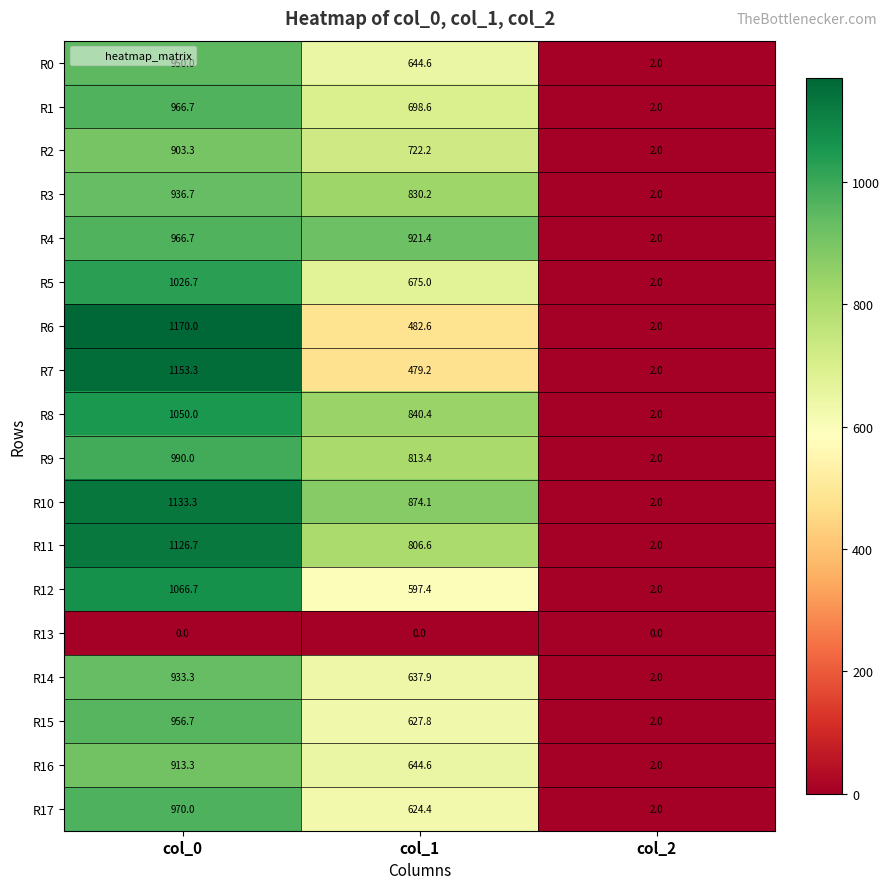

Which series changed the most between col_1 and col_2?

R4